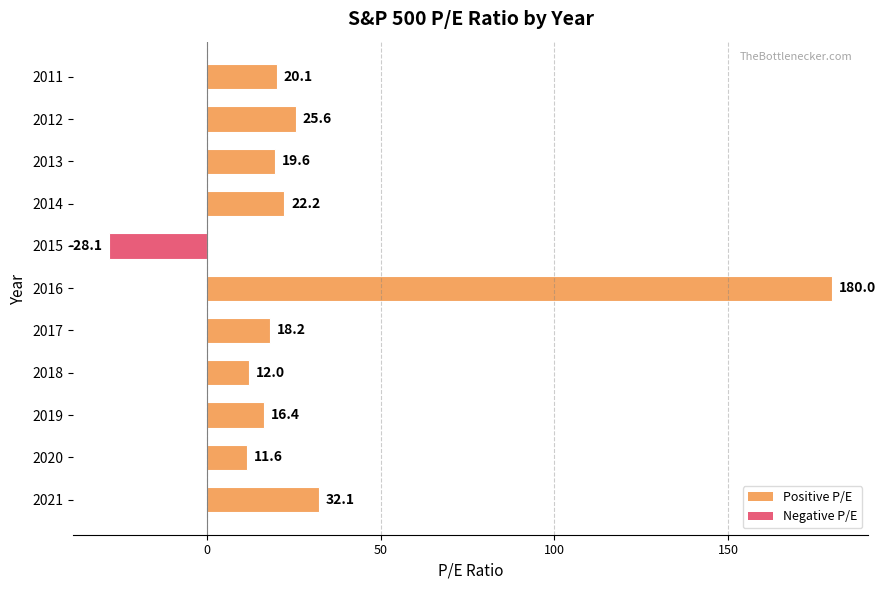

At which category does the chart reach its minimum across all series?

2015